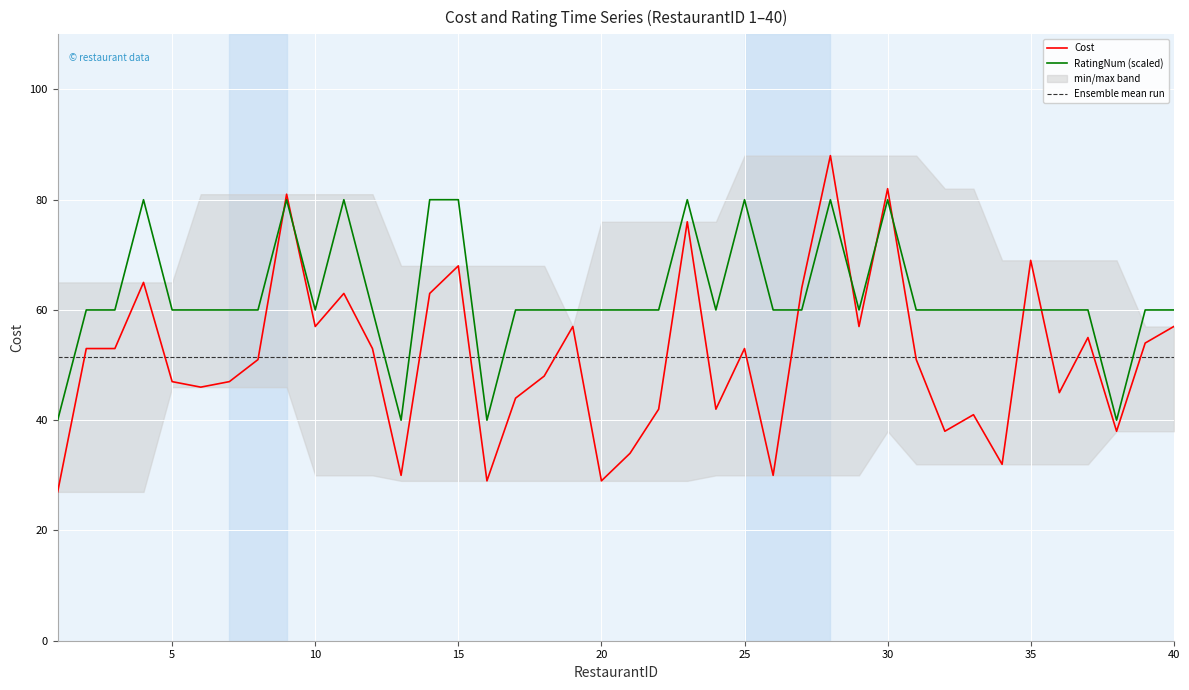

What is the average value of the Ensemble mean run series?

51.5